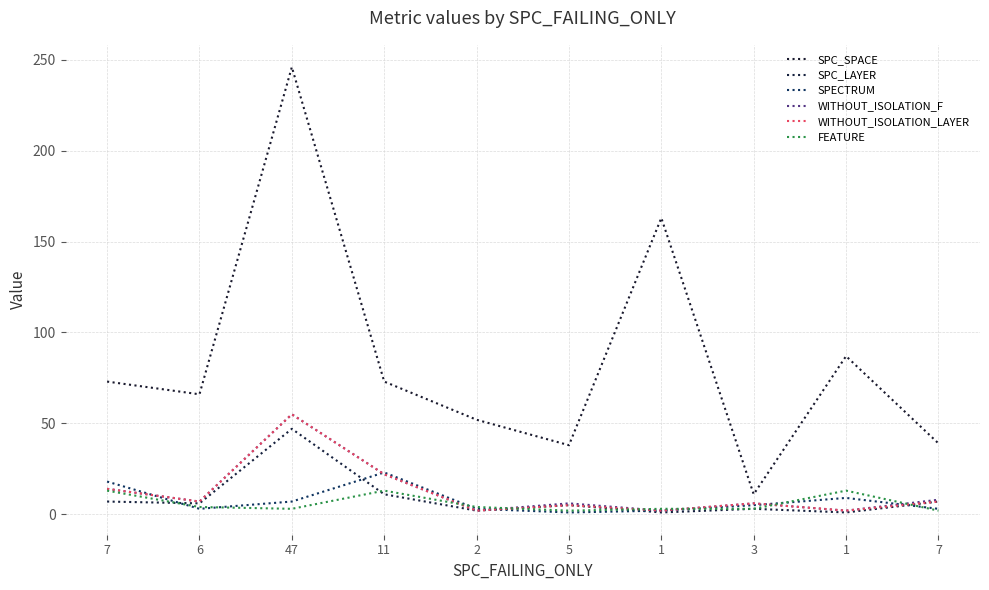

What is the total value across all series at 3?

34